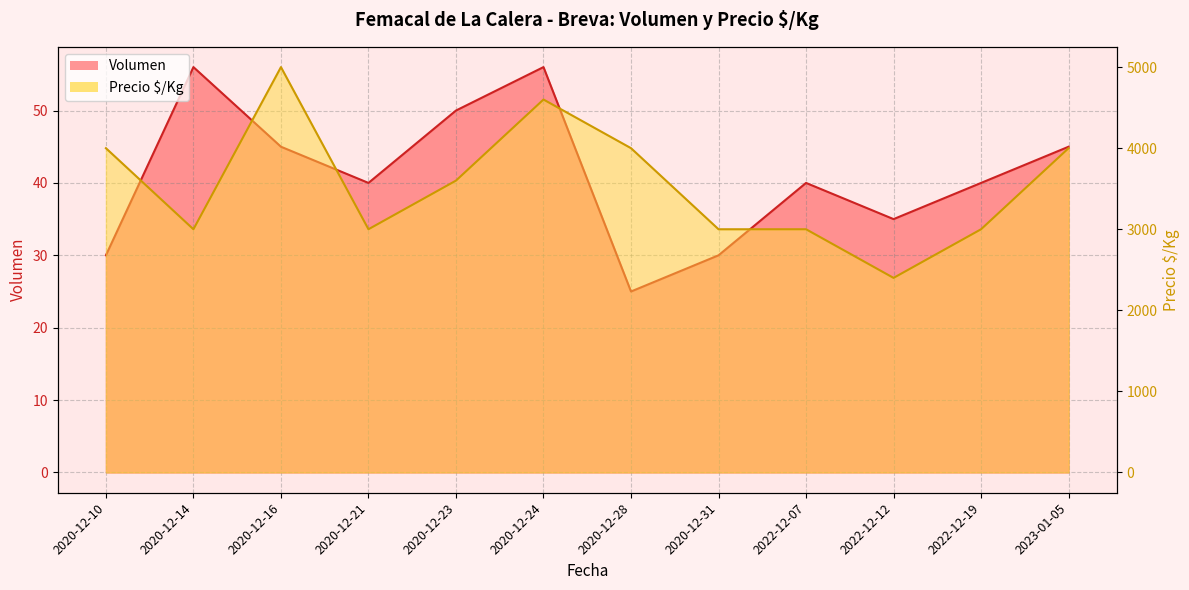

Is it true that Volumen equals 25 at 2020-12-28?

True